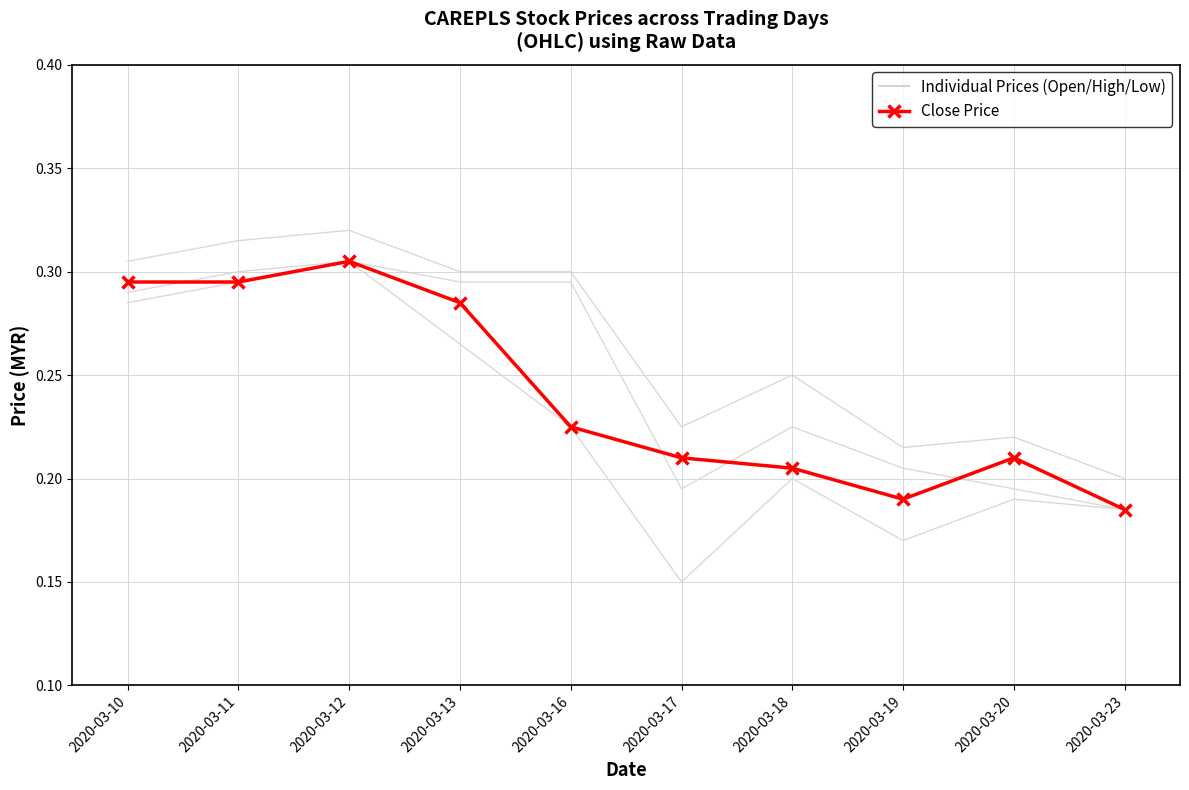

What is the difference between the maximum and minimum values in the Individual Prices series?

0.2